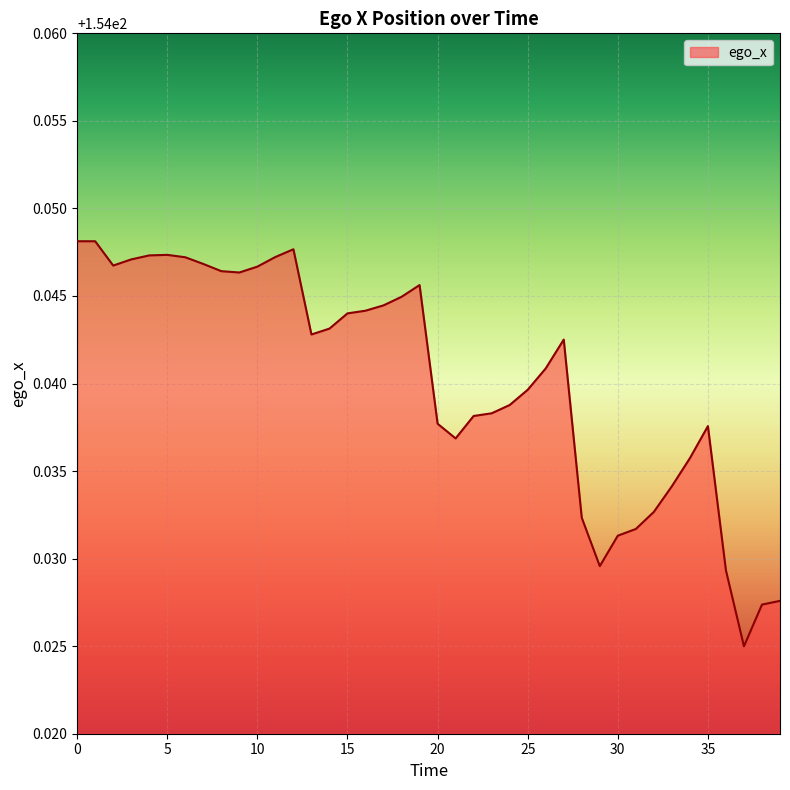

How many lines are shown in the chart?

1